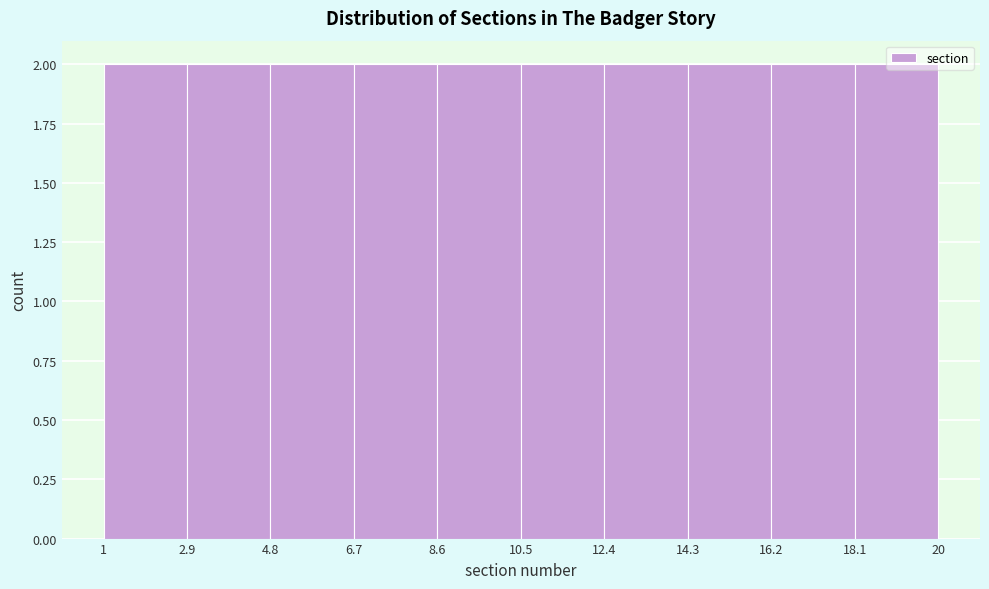

Reading left to right, transcribe this chart: for each bar, give the range it covers on the x-axis and its height. The values are not printed on the chart, so give them approximately, as read against the axis.

1 to 2.9: 2
2.9 to 4.8: 2
4.8 to 6.7: 2
6.7 to 8.6: 2
8.6 to 10.5: 2
10.5 to 12.4: 2
12.4 to 14.3: 2
14.3 to 16.2: 2
16.2 to 18.1: 2
18.1 to 20: 2